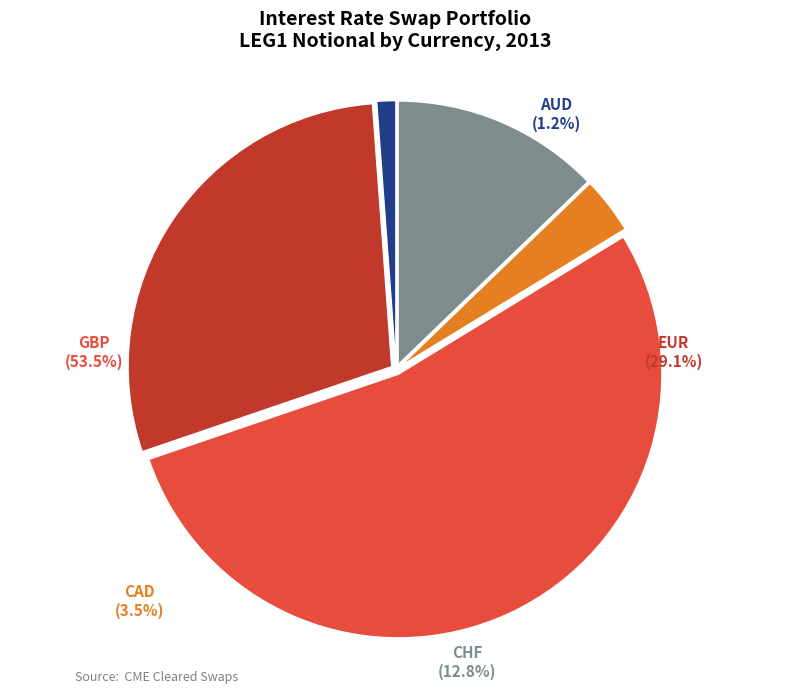

Which category has the biggest portion of the pie?

GBP (11811142)